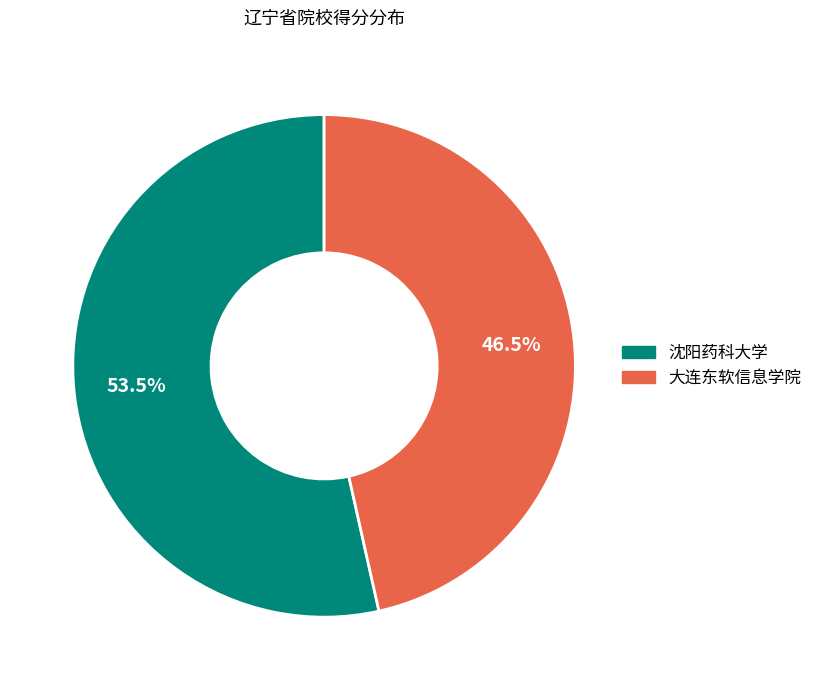

Which category has the smallest portion of the pie?

大连东软信息学院